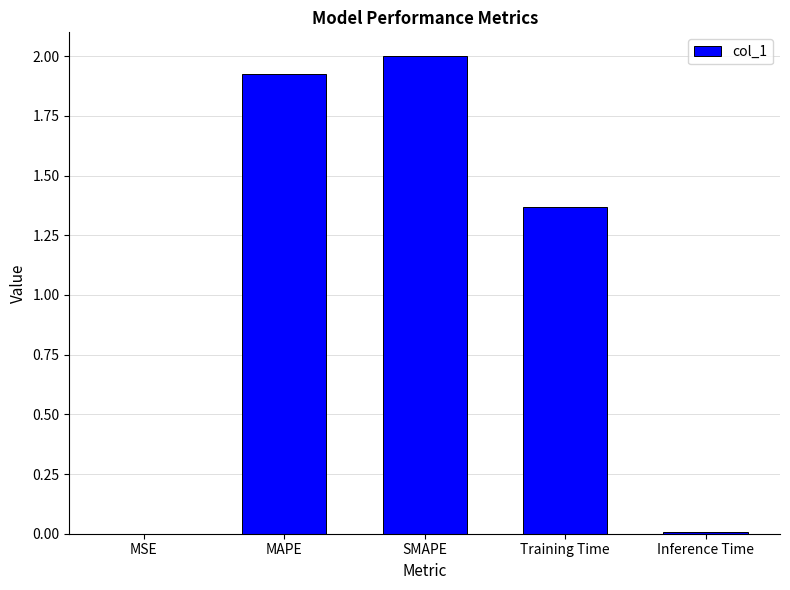

Are the bars horizontal?

No